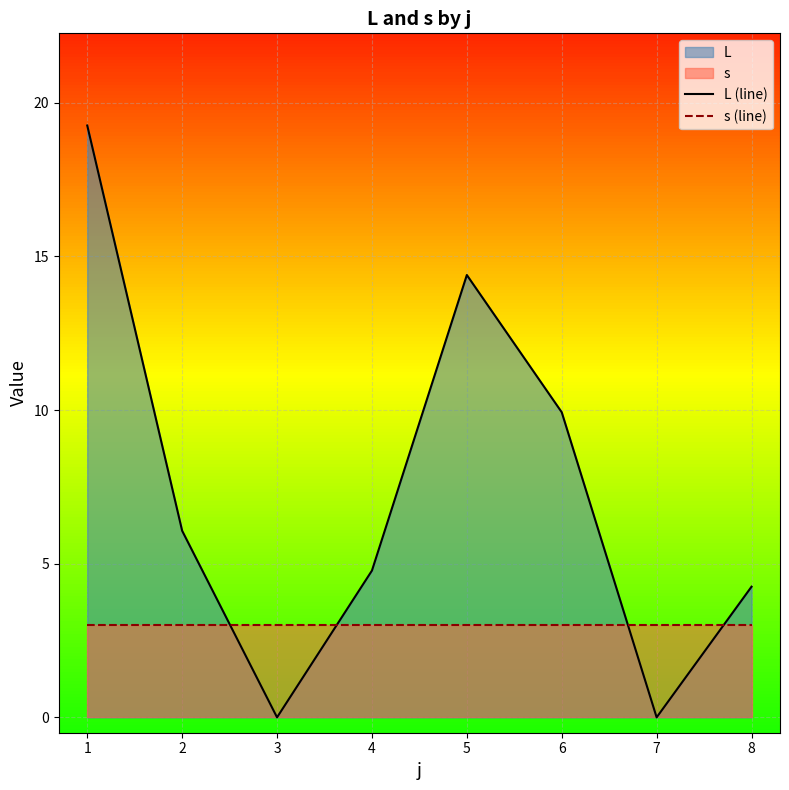

Rank the series by their maximum value, from lowest to highest.

s (line), L (line)